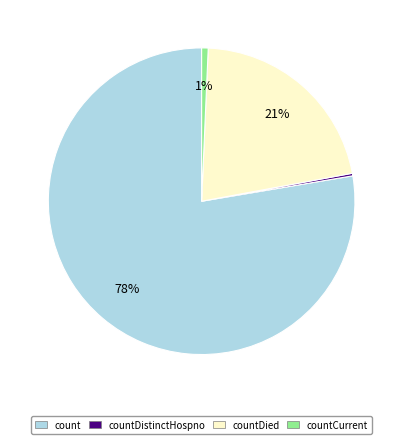

Is there any slice that represents more than half of the pie?

Yes